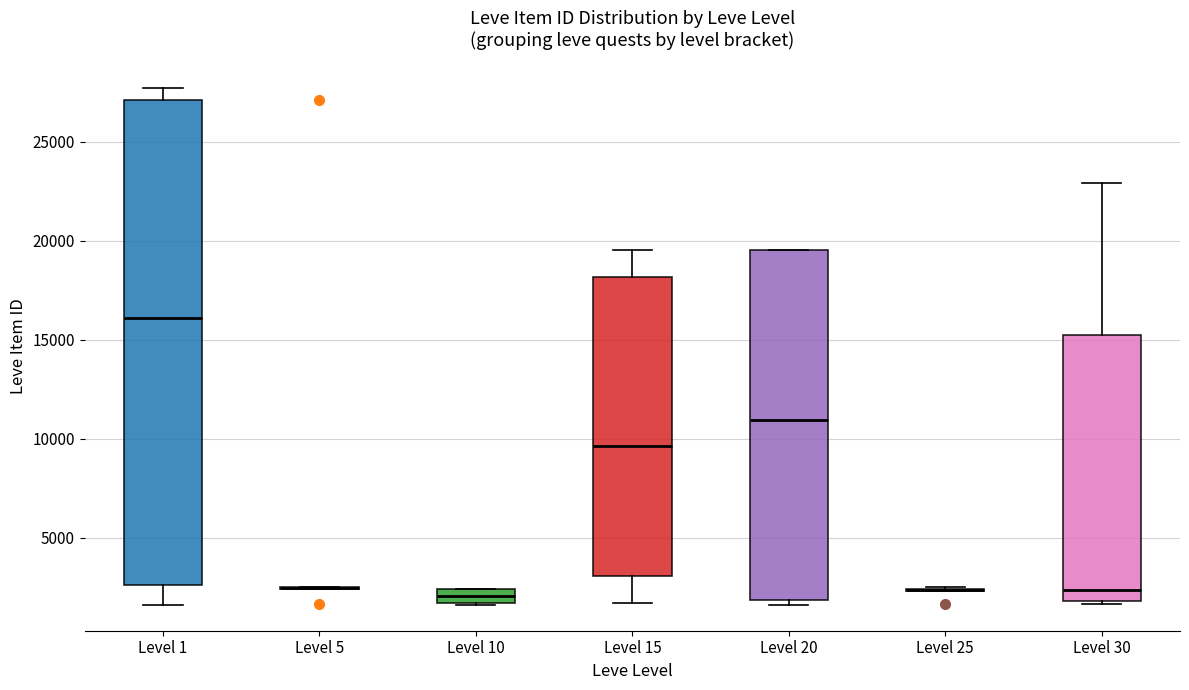

Which box is the tallest, from its lower edge to its upper edge?

Level 1